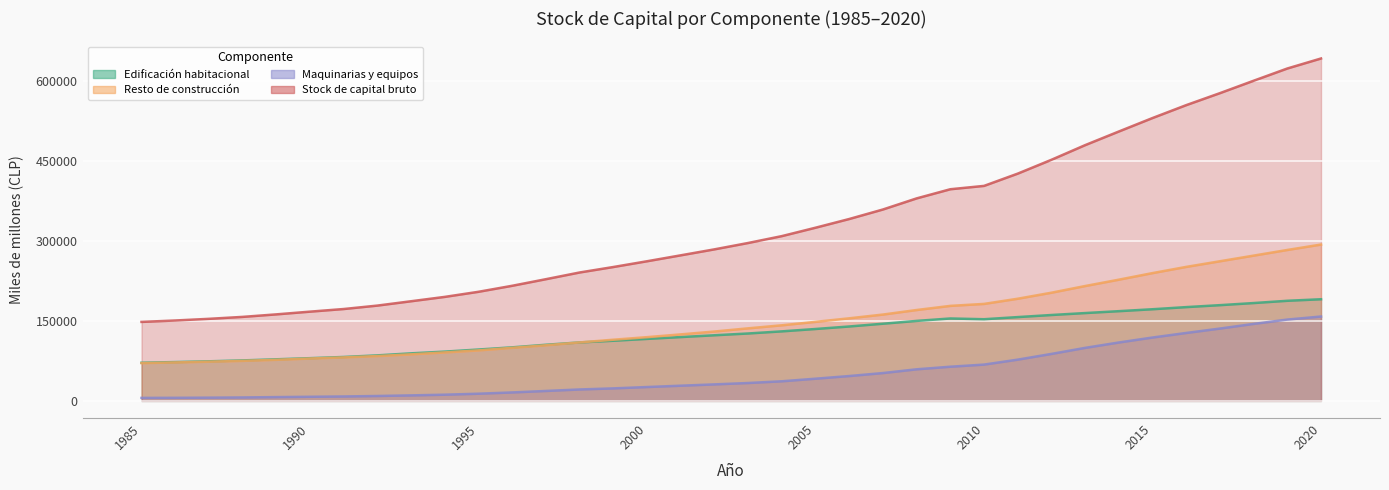

What are all the series names shown in the legend?

Edificación habitacional, Resto de construcción, Maquinarias y equipos, Stock de capital bruto